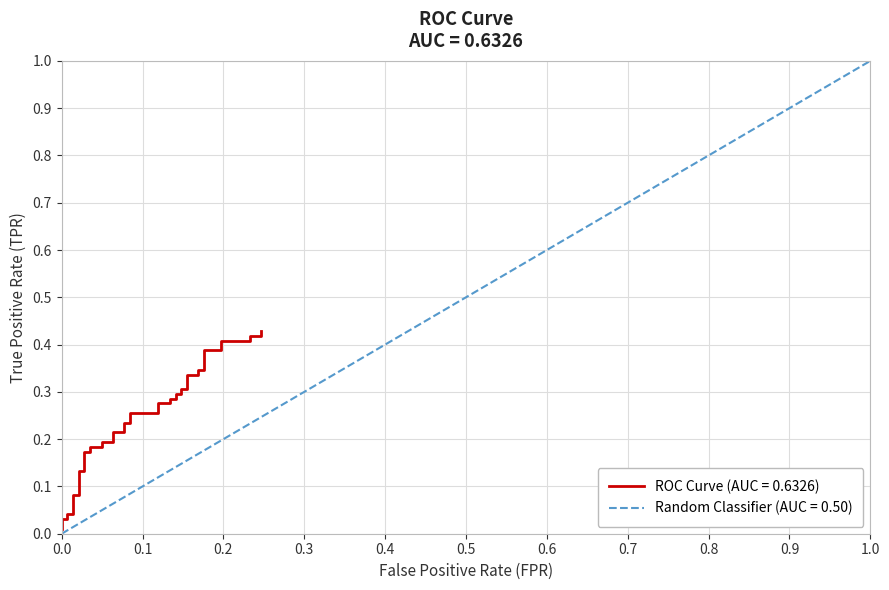

What is the sum of all values?

9.6